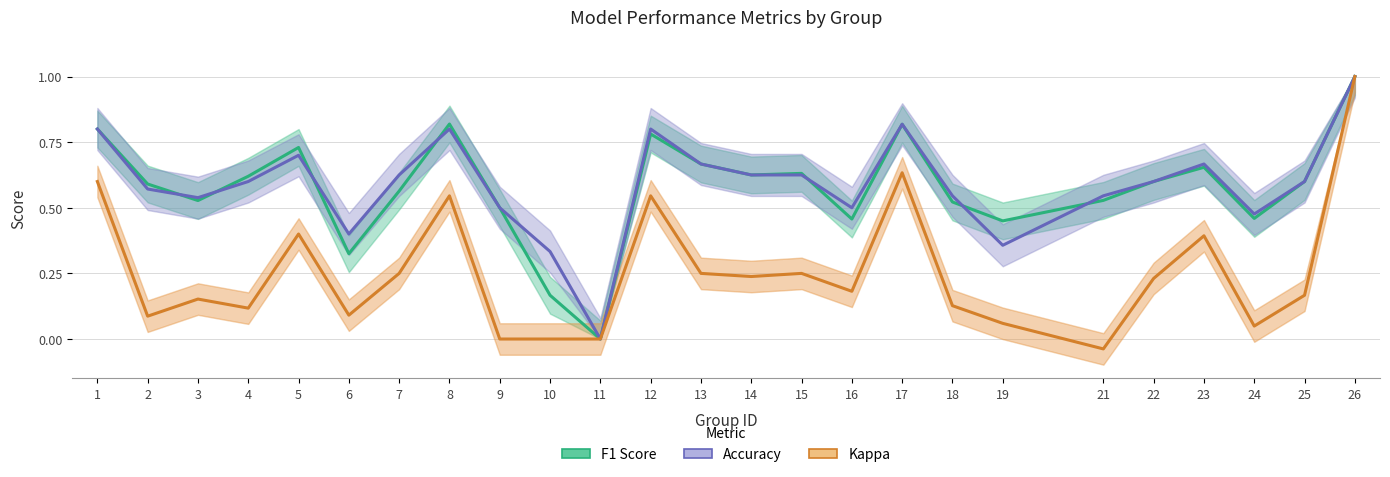

Does the chart have visible grid lines?

Yes